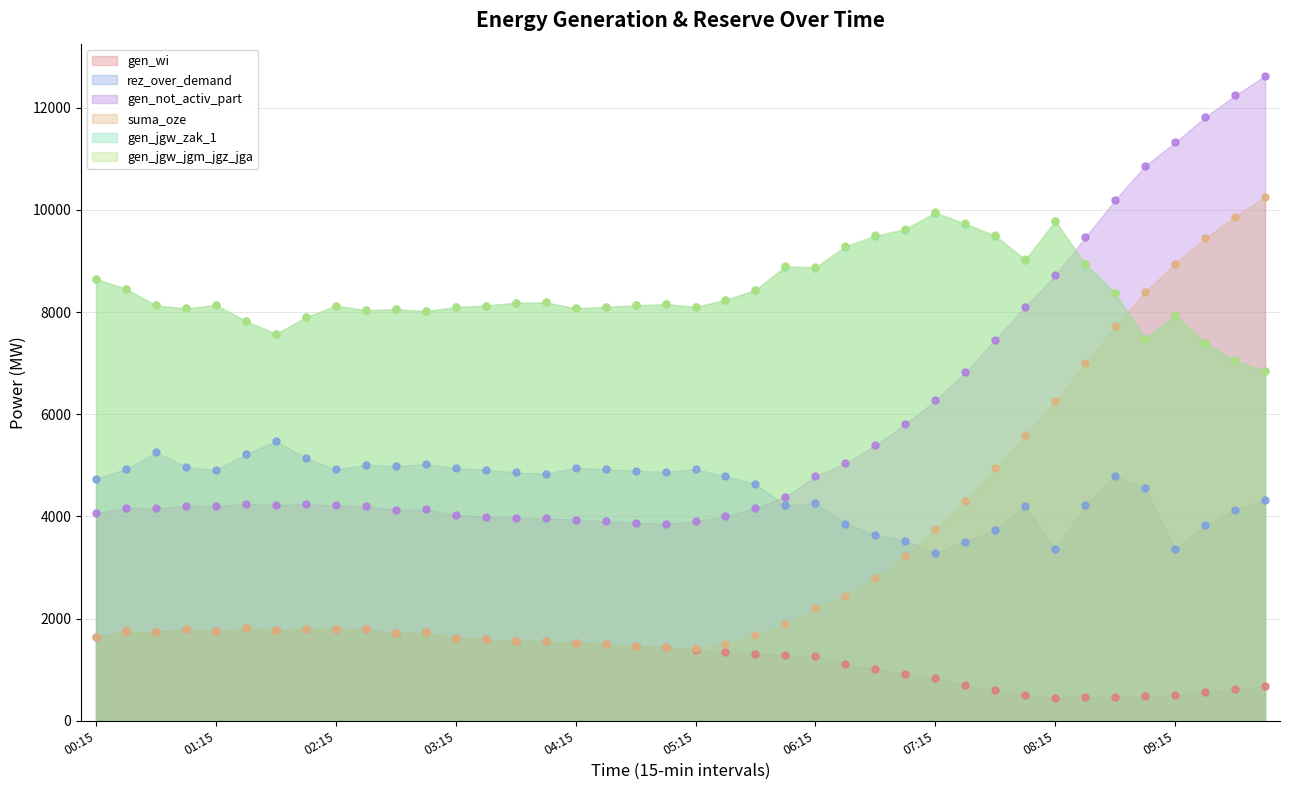

After their last crossing, which series has the higher values: gen_not_activ_part or rez_over_demand?

gen_not_activ_part